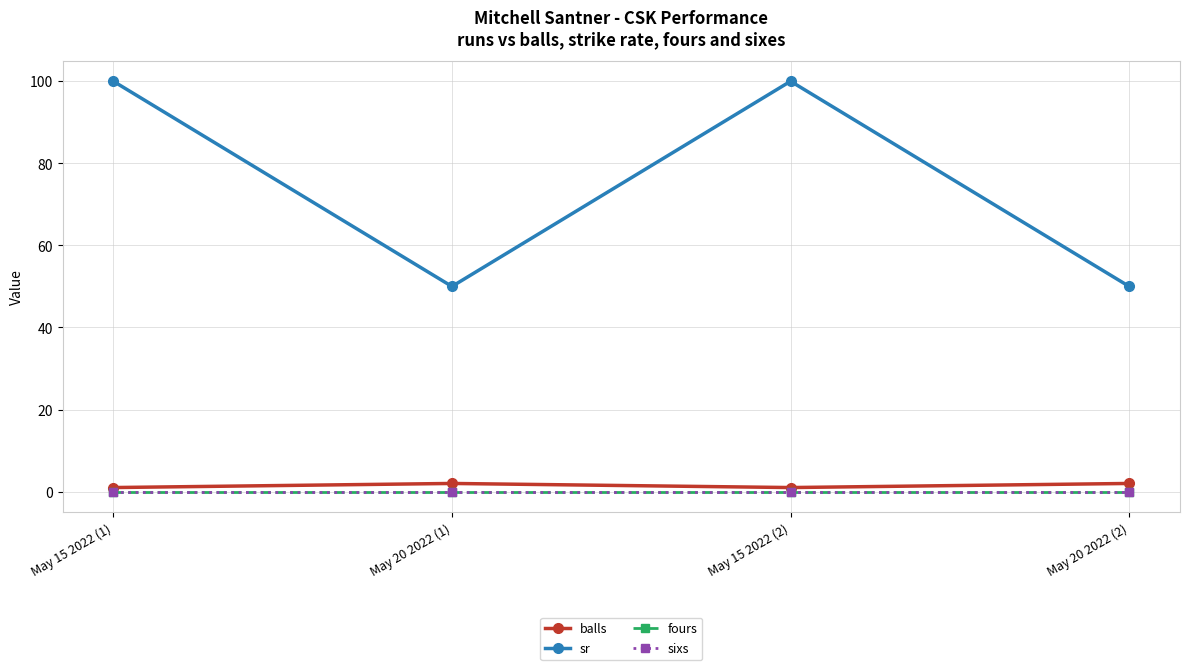

Reading left to right, list all the values displayed in this chart.

balls: May 15 2022 (1)=1	May 20 2022 (1)=2	May 15 2022 (2)=1	May 20 2022 (2)=2
sr: May 15 2022 (1)=100	May 20 2022 (1)=50	May 15 2022 (2)=100	May 20 2022 (2)=50
fours: May 15 2022 (1)=0	May 20 2022 (1)=0	May 15 2022 (2)=0	May 20 2022 (2)=0
sixs: May 15 2022 (1)=0	May 20 2022 (1)=0	May 15 2022 (2)=0	May 20 2022 (2)=0